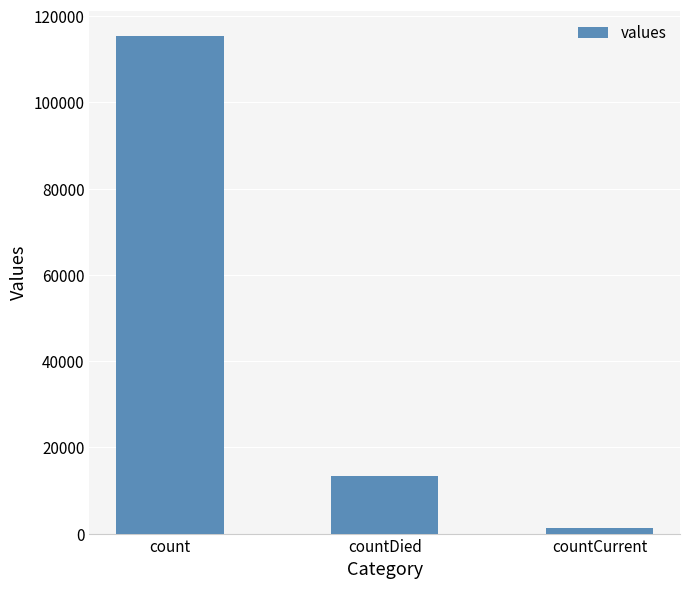

True or false: the data shows 20972 at countDied.

False